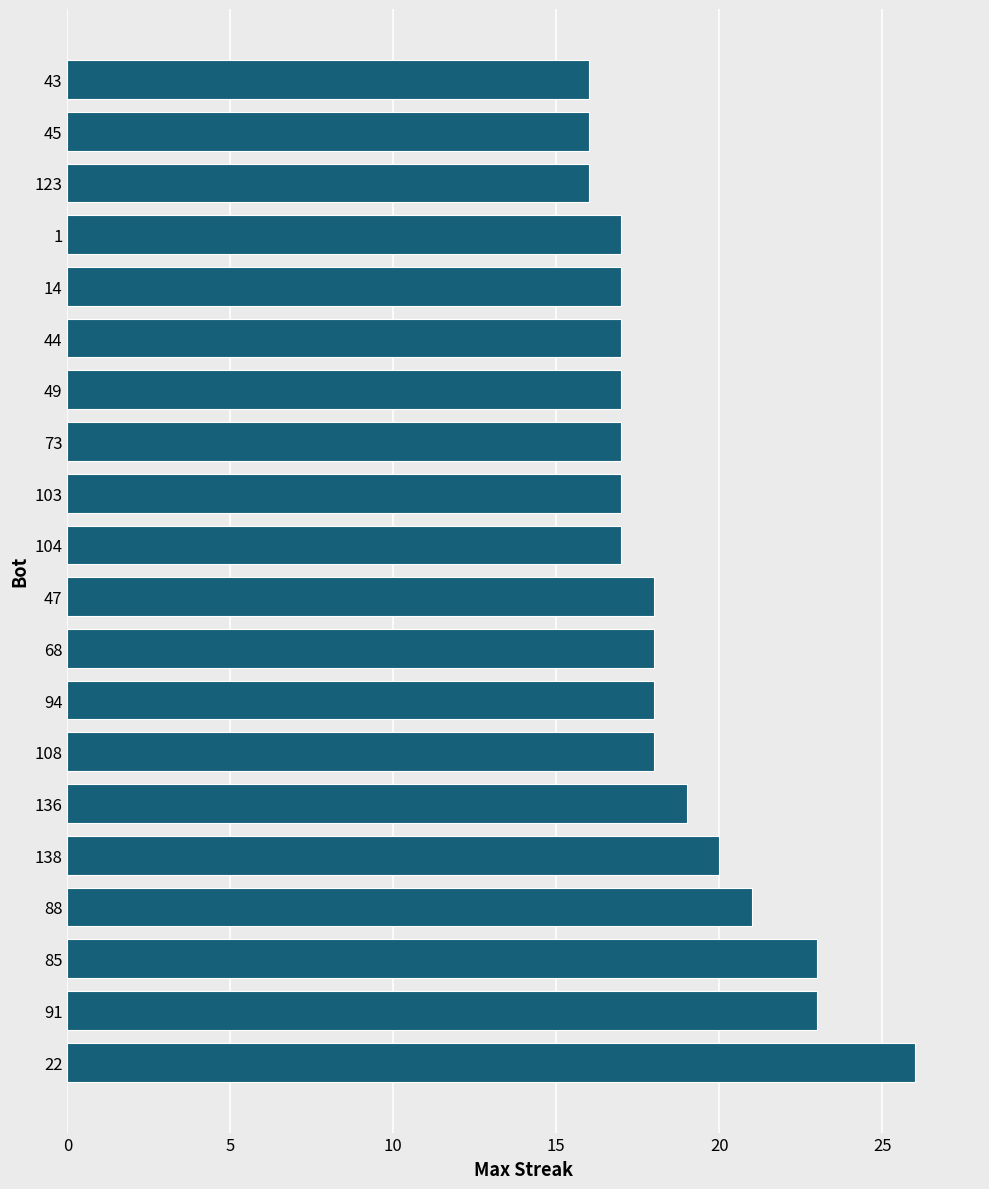

What is the change in value from 22 to 47?

-8